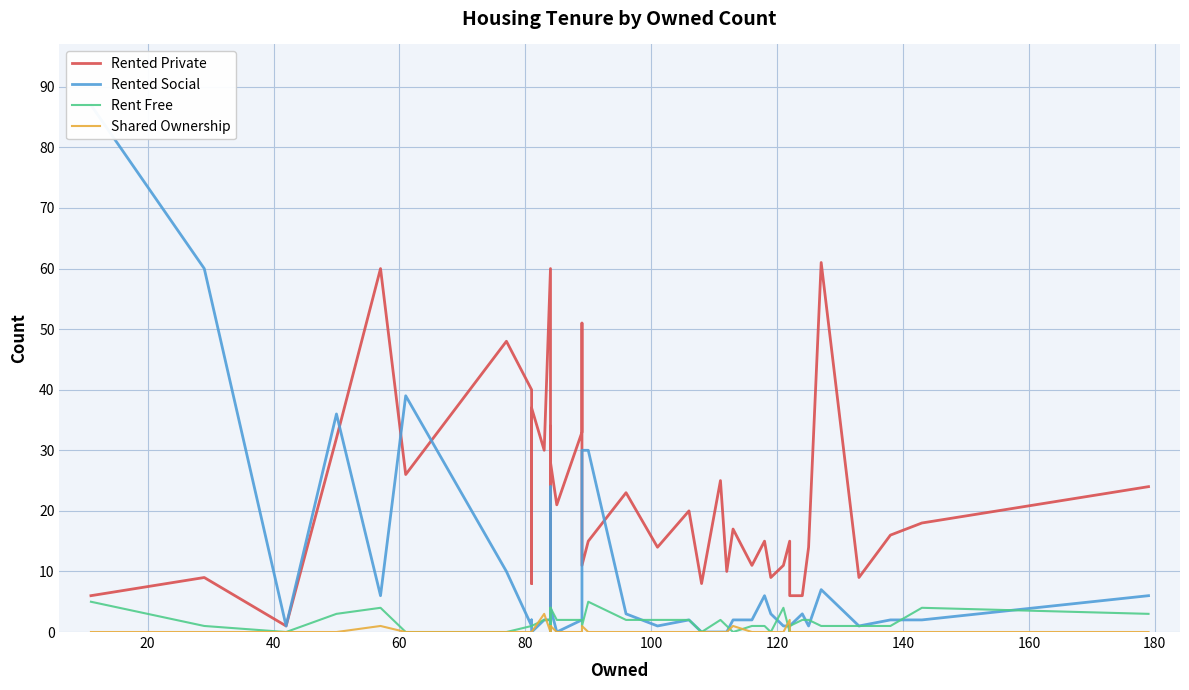

Reading right to left, what are all the values shown in this chart?

Rented Private: 24	18	16	9	61	14	6	6	15	11	9	15	11	17	10	25	8	20	14	23	15	11	51	33	21	28	34	3	60	30	37	8	40	48	26	60	32	1	9	6
Rented Social: 6	2	2	1	7	1	3	1	1	1	3	6	2	2	0	0	0	2	1	3	30	30	20	2	0	4	1	24	2	2	0	2	1	10	39	6	36	1	60	87
Rent Free: 3	4	1	1	1	2	2	1	0	4	0	1	1	0	1	2	0	2	2	2	5	1	2	2	2	4	0	4	2	2	1	1	1	0	0	4	3	0	1	5
Shared Ownership: 0	0	0	0	0	0	0	0	2	0	0	0	0	1	0	0	0	0	0	0	0	1	0	0	0	1	0	1	0	3	0	0	0	0	0	1	0	0	0	0